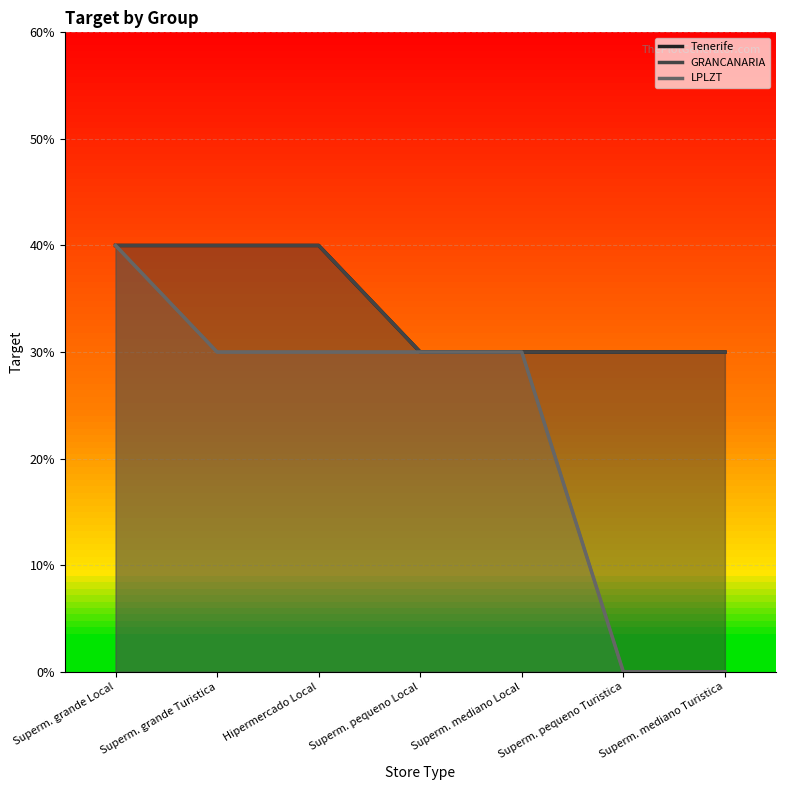

How many LPLZT values are between 0 and 3?

6